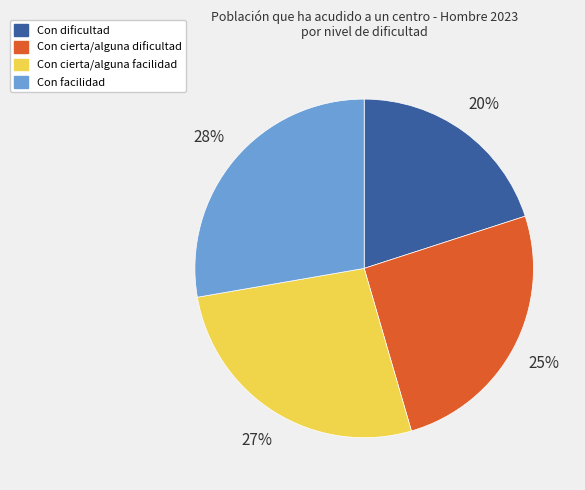

To the nearest percent, what is the average slice percentage?

25%